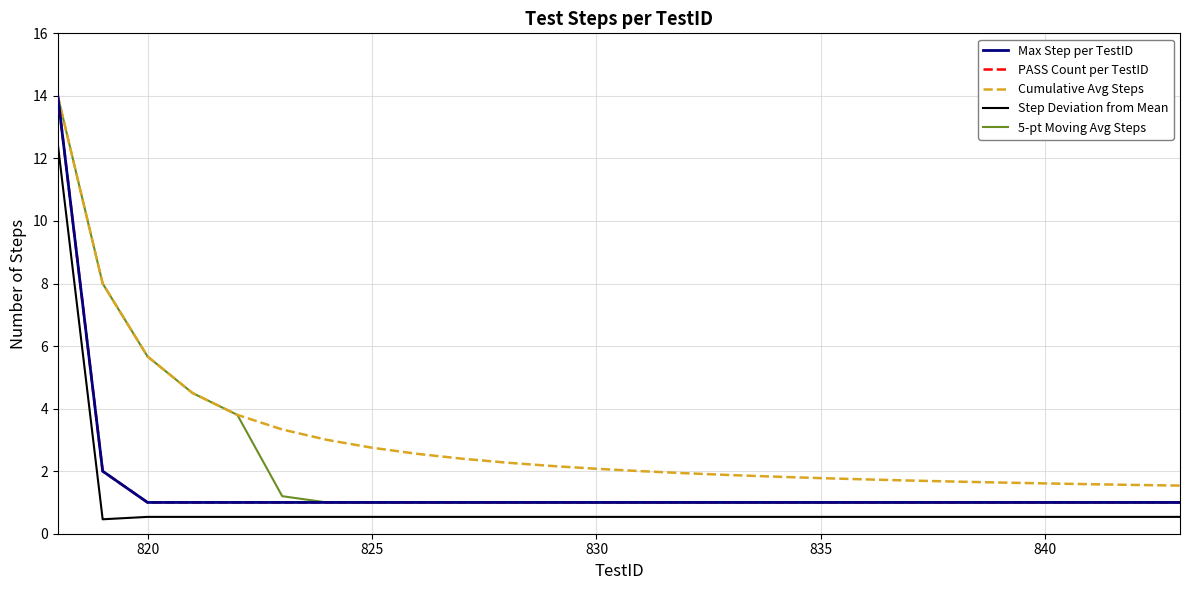

Is this an area chart (filled region under the line)?

No